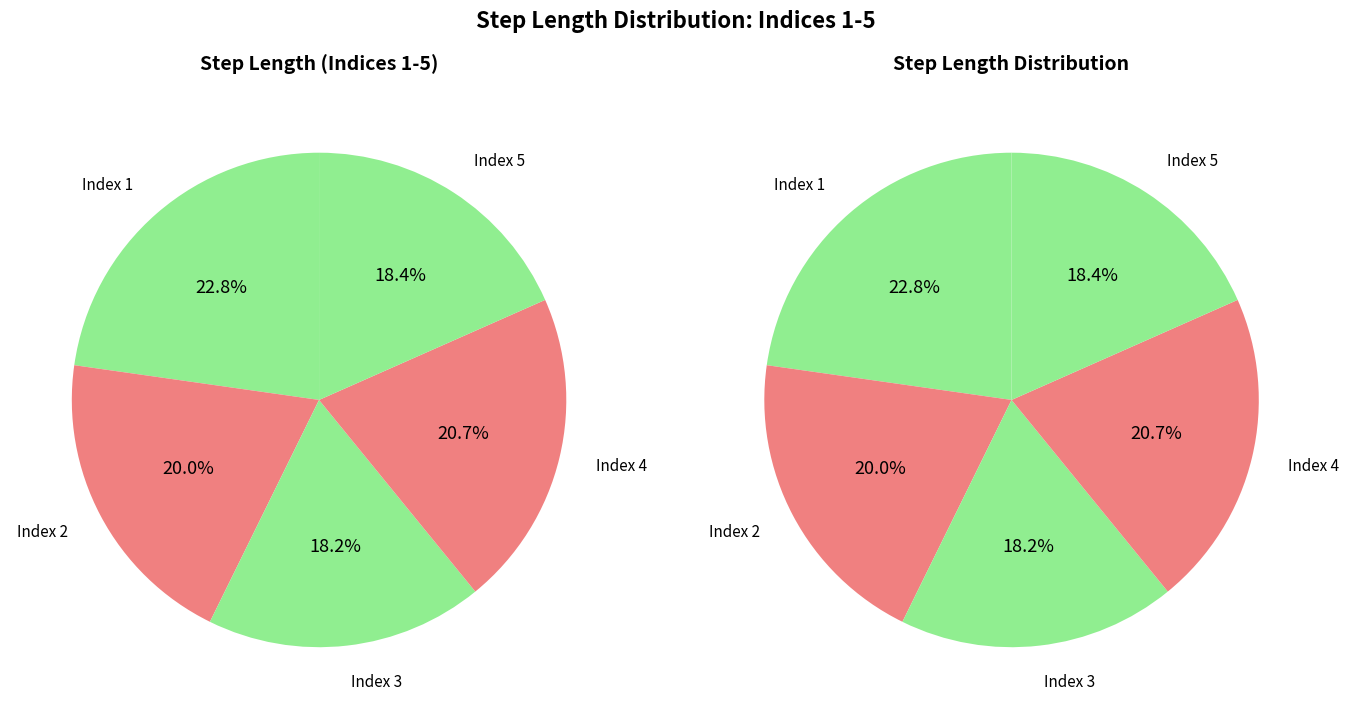

What is the largest slice in the pie chart?

1